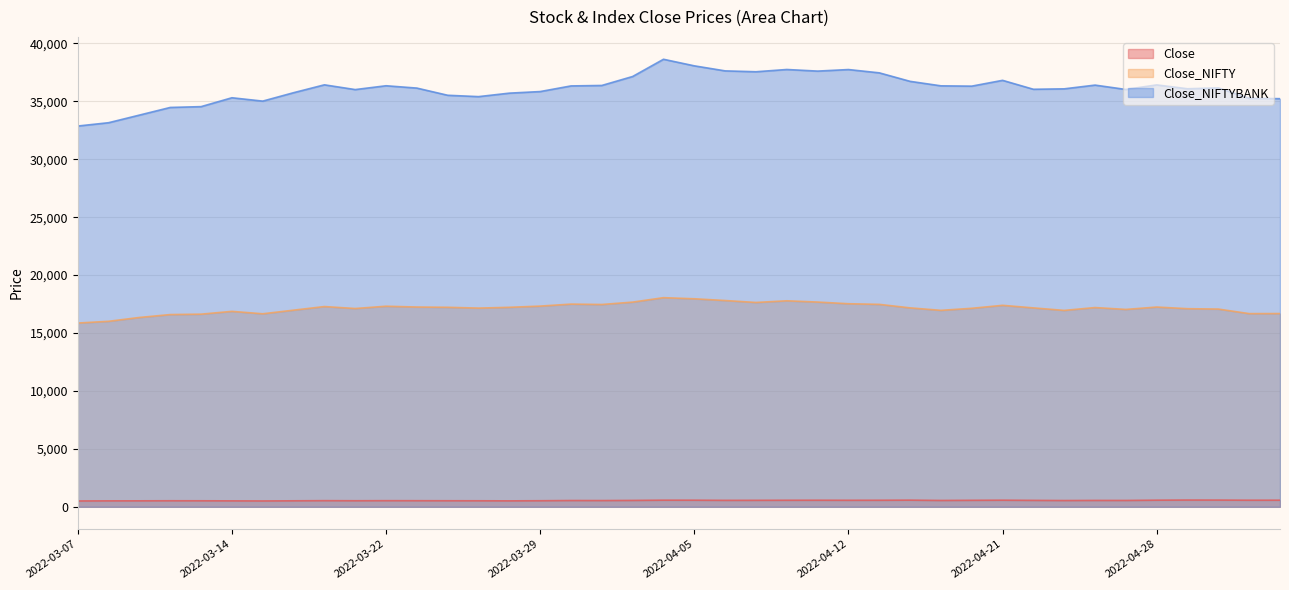

At which label is Close_NIFTY closest to 16958?

2022-04-19